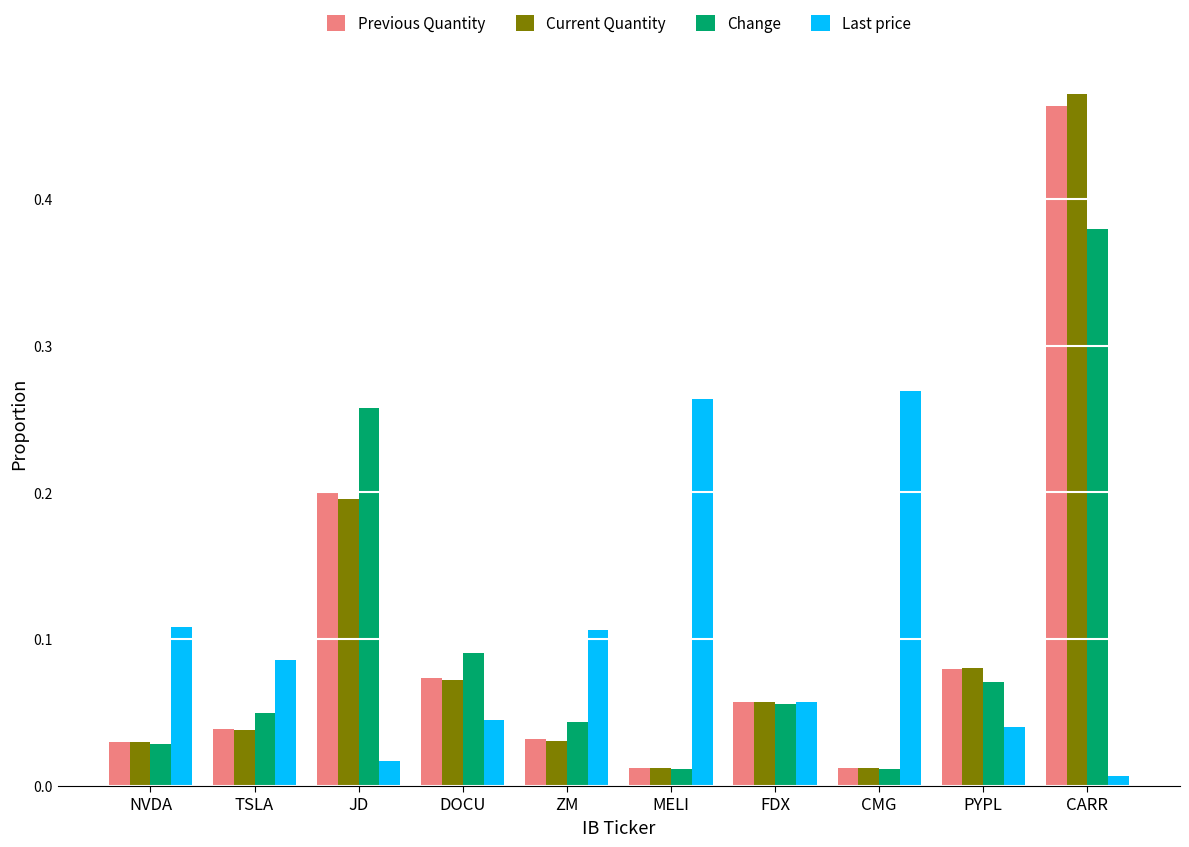

Which series has the largest range (max minus min)?

Current Quantity